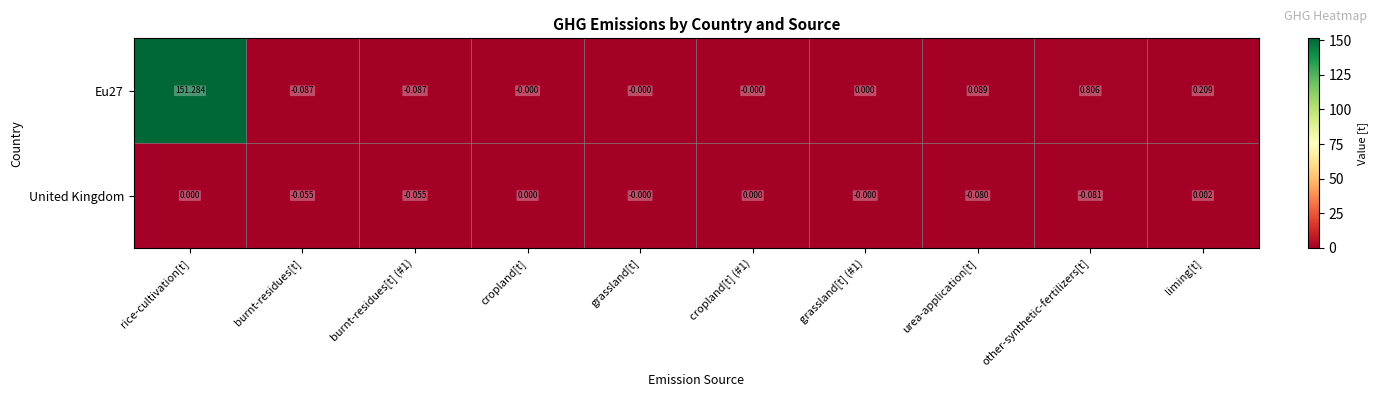

Is the value of Eu27 at burnt-residues[t] (#1) greater than the value of United Kingdom at burnt-residues[t] (#1)?

No